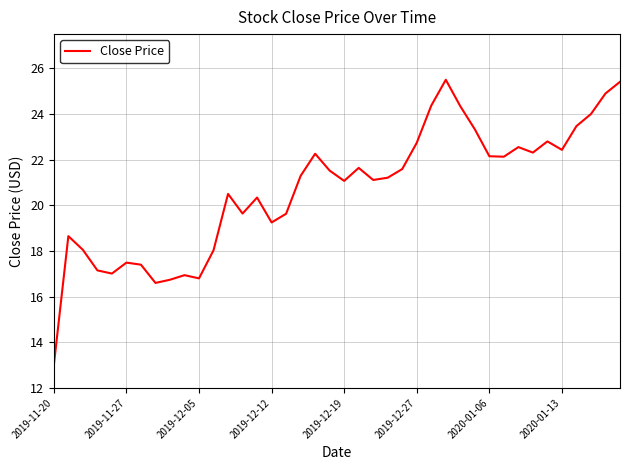

Reading left to right, extract all data points from this chart.

13.0	18.6	18.0	17.1	17.0	17.5	17.4	16.6	16.7	16.9	16.8	18.0	20.5	19.6	20.3	19.2	19.6	21.3	22.3	21.5	21.1	21.6	21.1	21.2	21.6	22.7	24.4	25.5	24.3	23.3	22.1	22.1	22.5	22.3	22.8	22.4	23.5	24.0	24.9	25.4